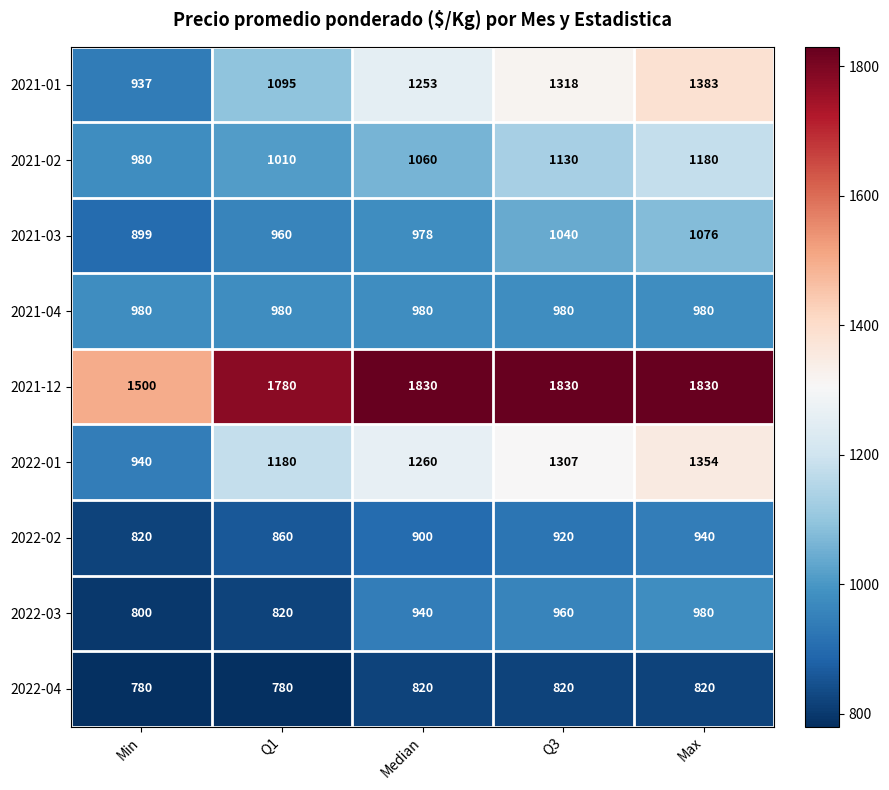

What is the lowest value of the 2022-03 series?

800